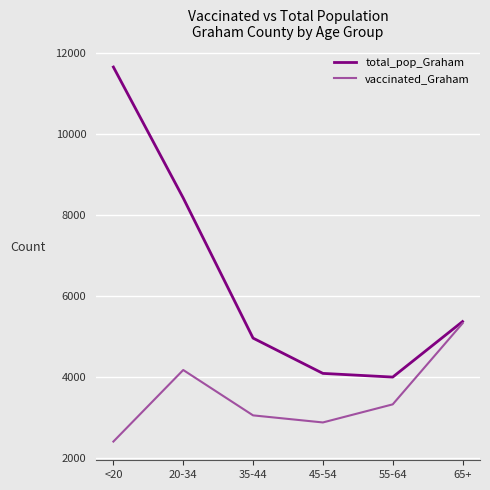

Where does the vaccinated_Graham series first go above 3320?

20-34